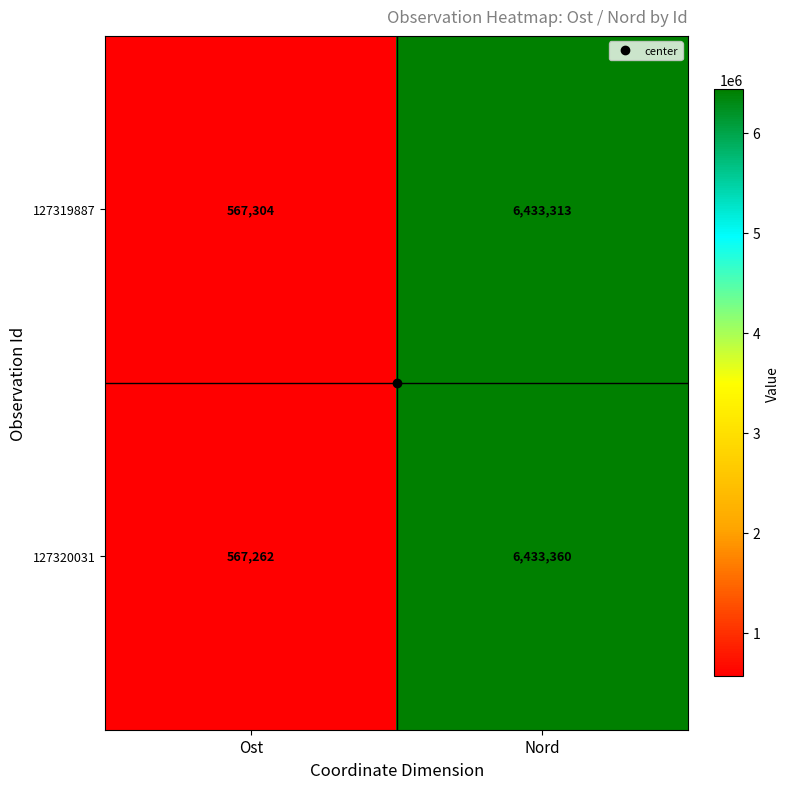

Which category has the lowest value across all series?

Ost